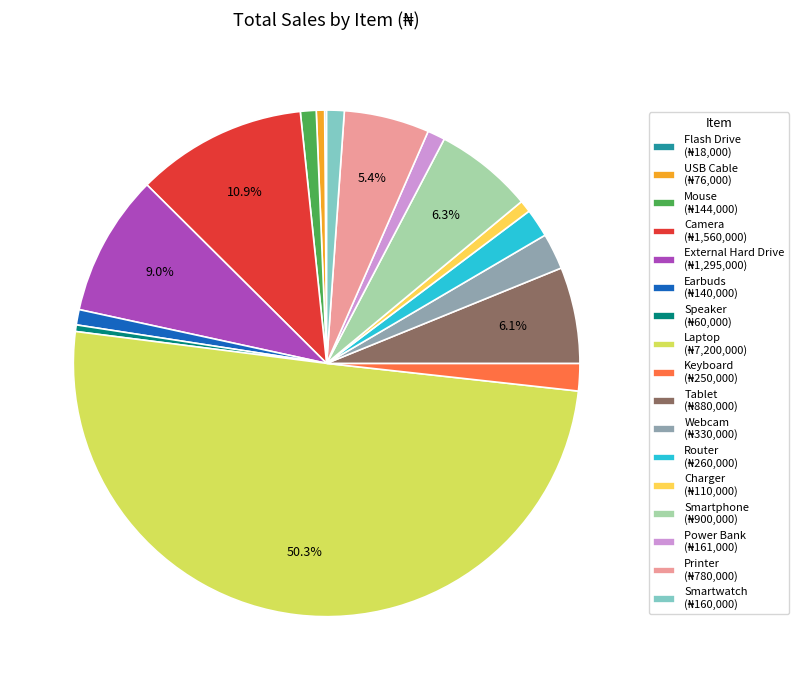

Rank the categories by value from lowest to highest.

Flash Drive, Speaker, USB Cable, Charger, Earbuds, Mouse, Smartwatch, Power Bank, Keyboard, Router, Webcam, Printer, Tablet, Smartphone, External Hard Drive, Camera, Laptop